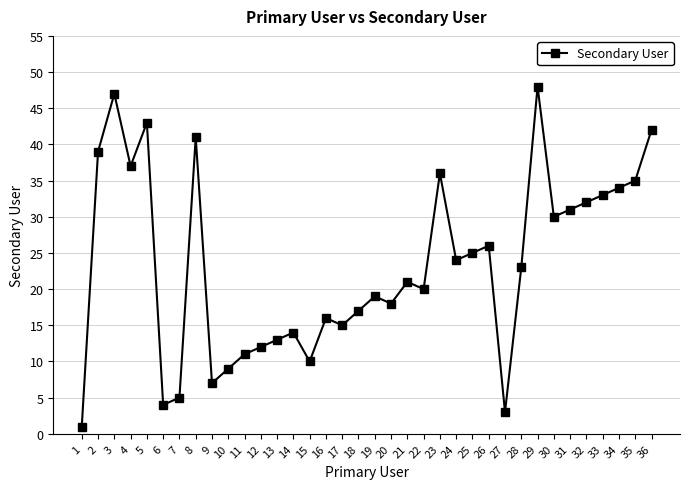

List the labels in order of value, largest first.

29, 3, 5, 36, 8, 2, 4, 23, 35, 34, 33, 32, 31, 30, 26, 25, 24, 28, 21, 22, 19, 20, 18, 16, 17, 14, 13, 12, 11, 15, 10, 9, 7, 6, 27, 1